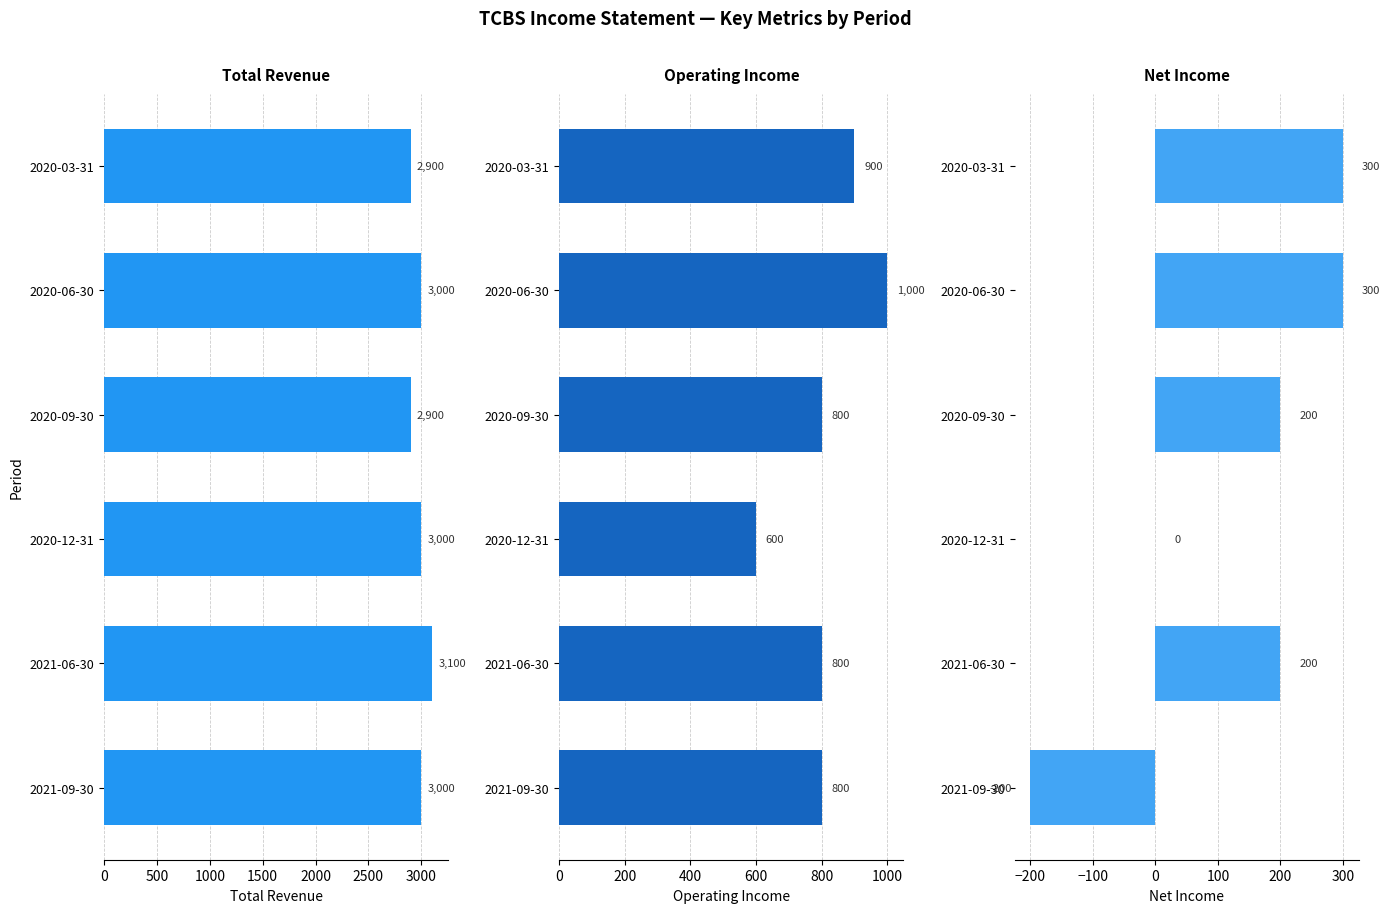

What is the highest value of the Operating Income series?

1000